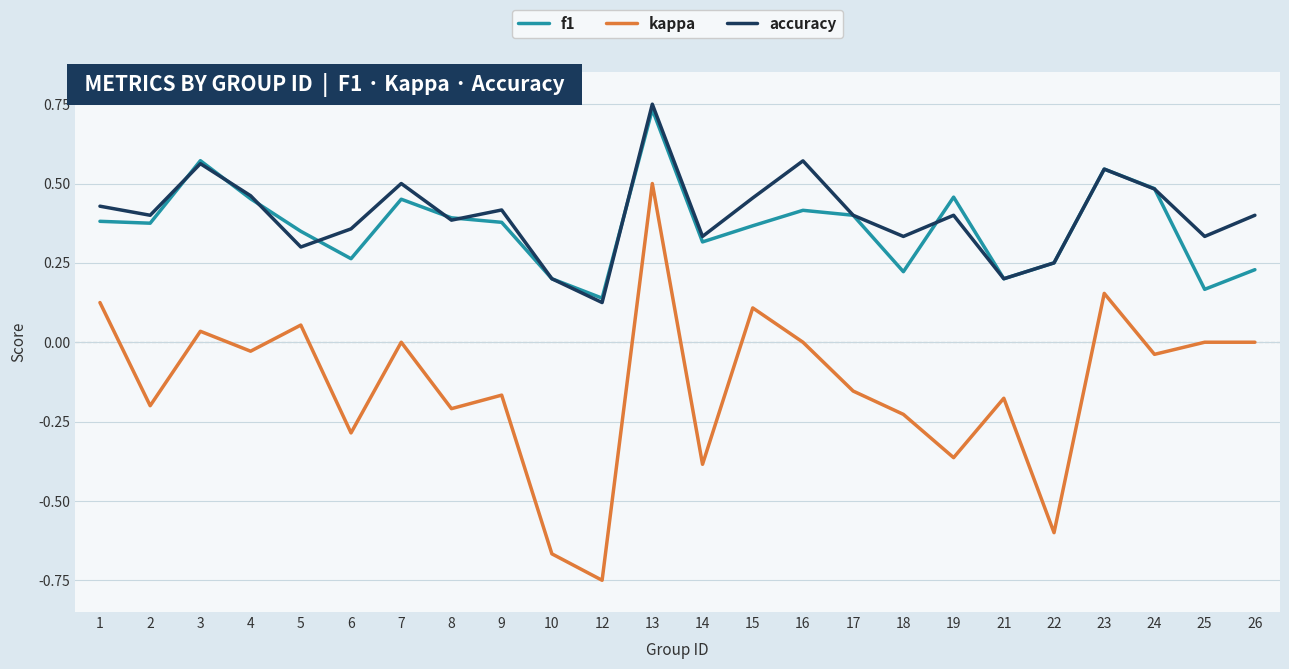

True or false: kappa has more than 1 interior local peaks.

True